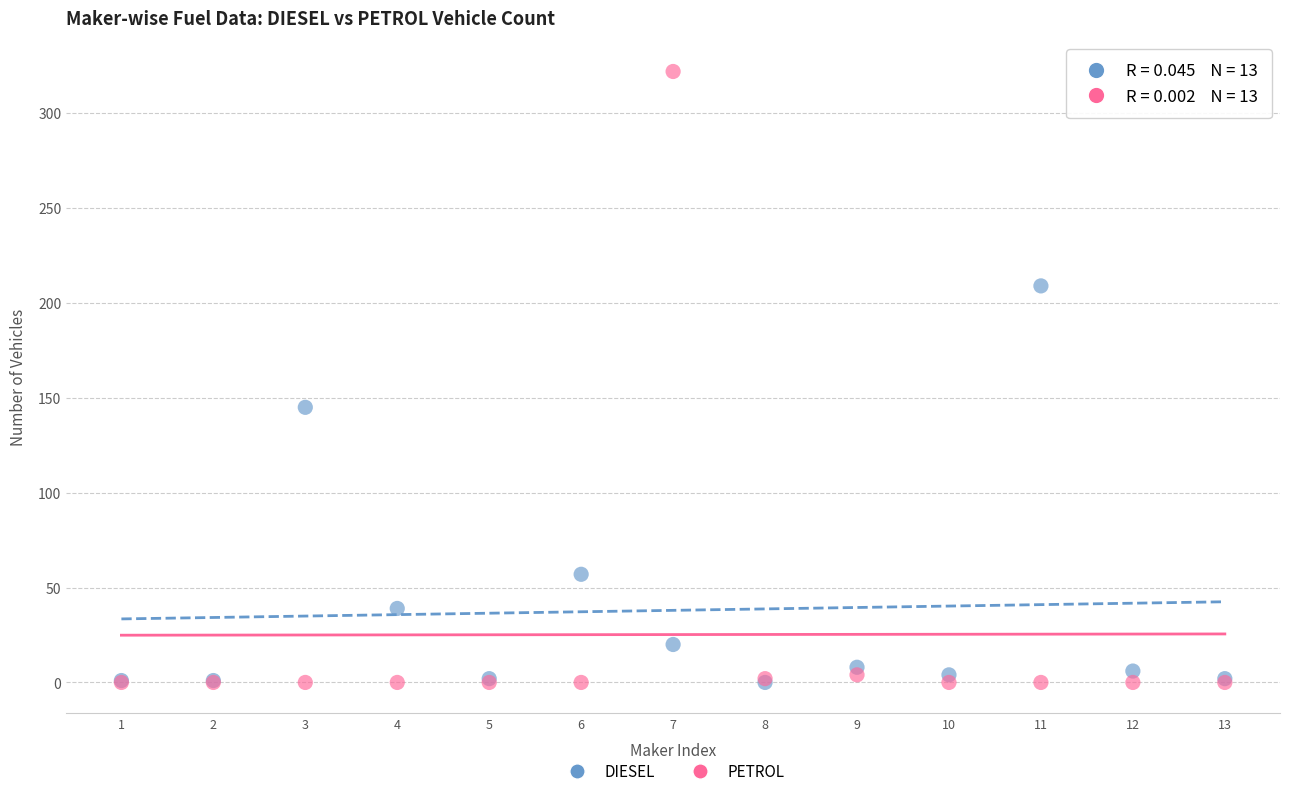

Which series reaches the maximum Y coordinate?

PETROL